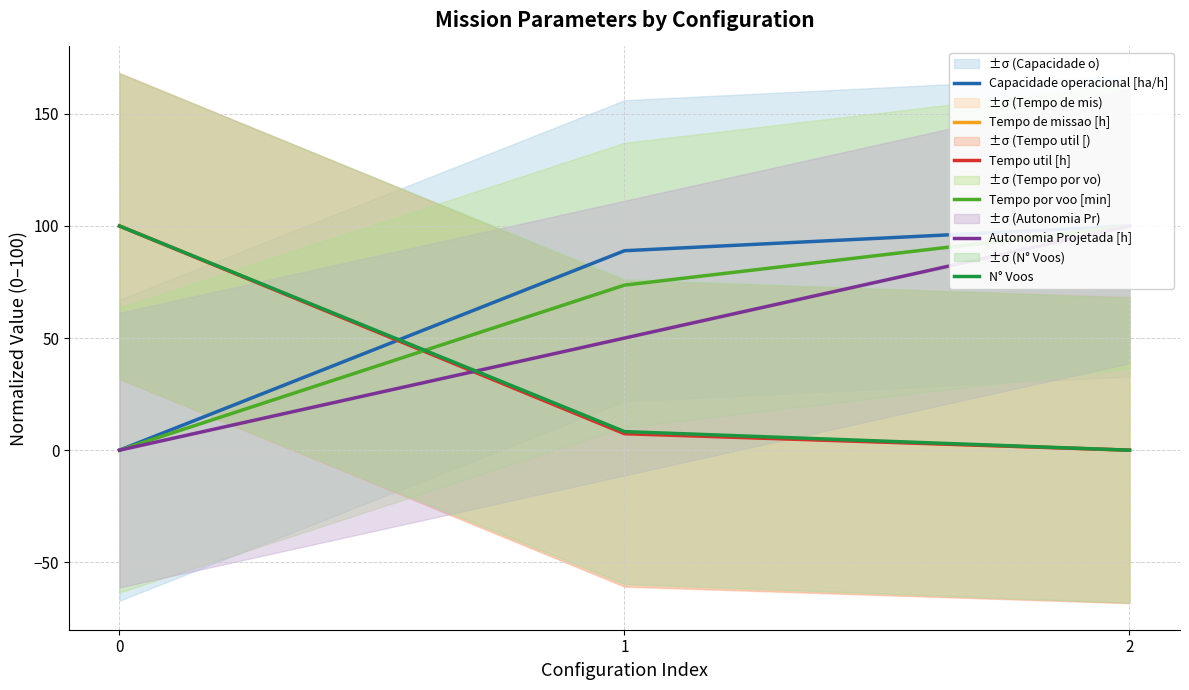

Where is Capacidade operacional [ha/h] nearest to the value 50?

1